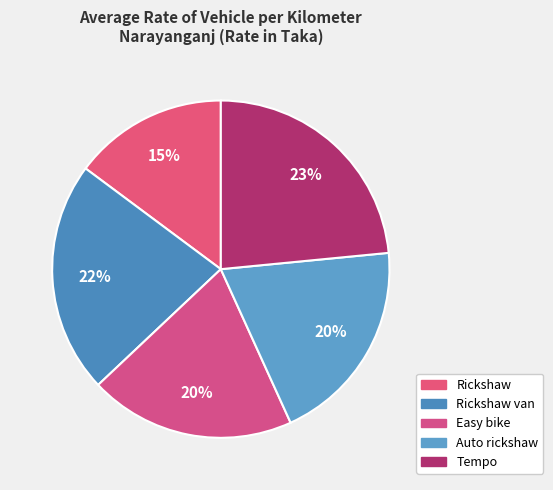

Count the number of slices in the pie.

5